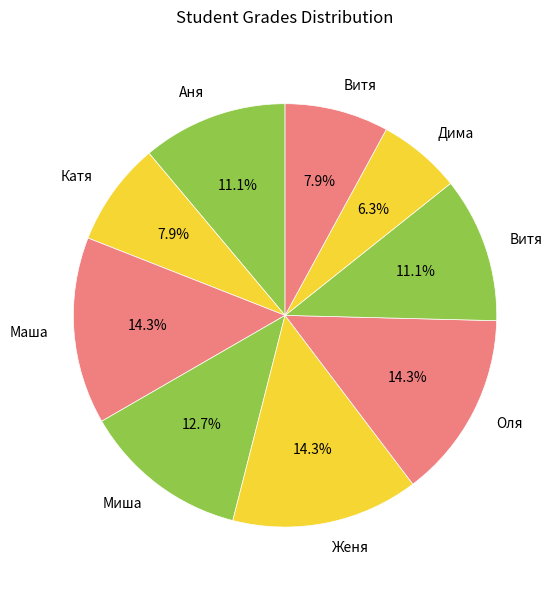

How many segments does this pie chart have?

9